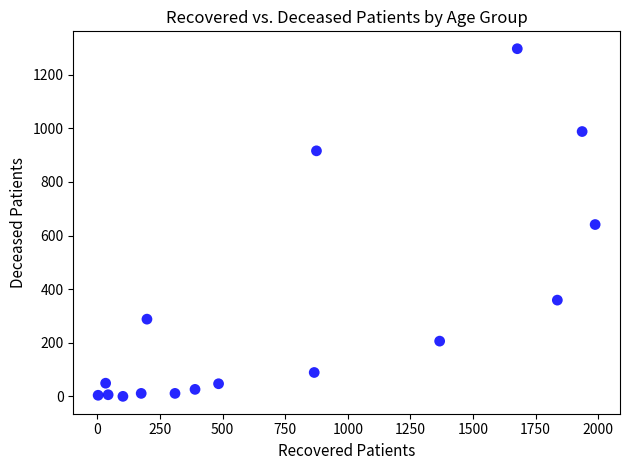

What is the range of X values (max minus min)?

1985